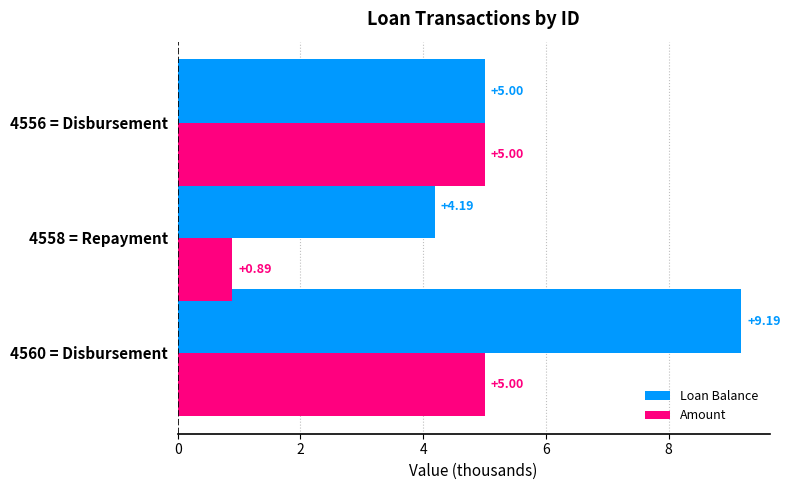

At how many categories does at least one series exceed 7?

1